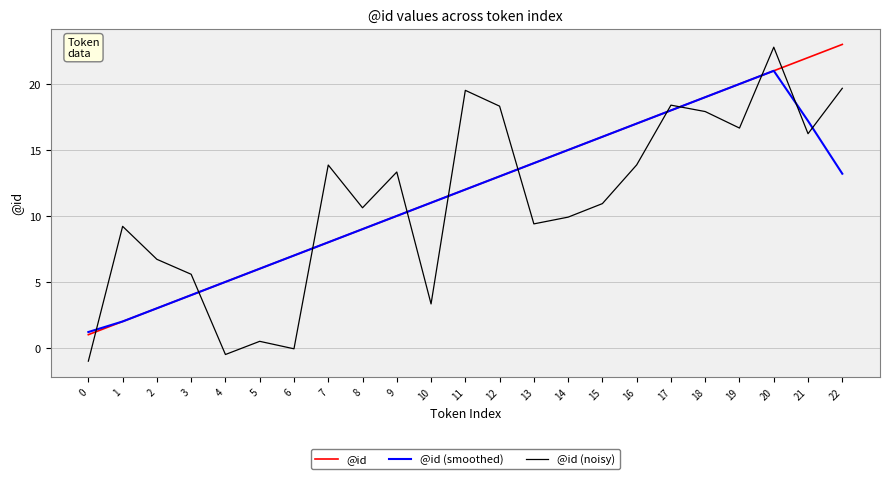

List the labels in order of @id value, smallest first.

0, 1, 2, 3, 4, 5, 6, 7, 8, 9, 10, 11, 12, 13, 14, 15, 16, 17, 18, 19, 20, 21, 22